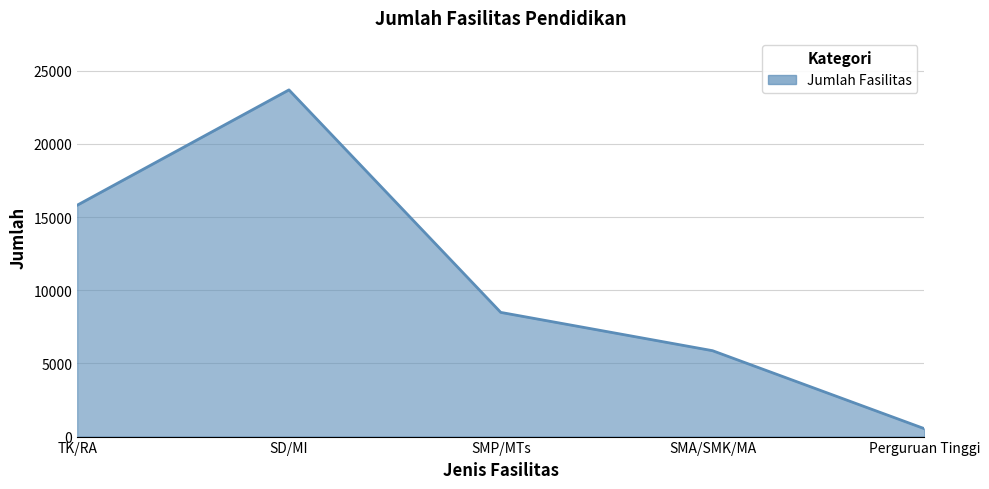

Is it true that the value at SD/MI is 23684?

True